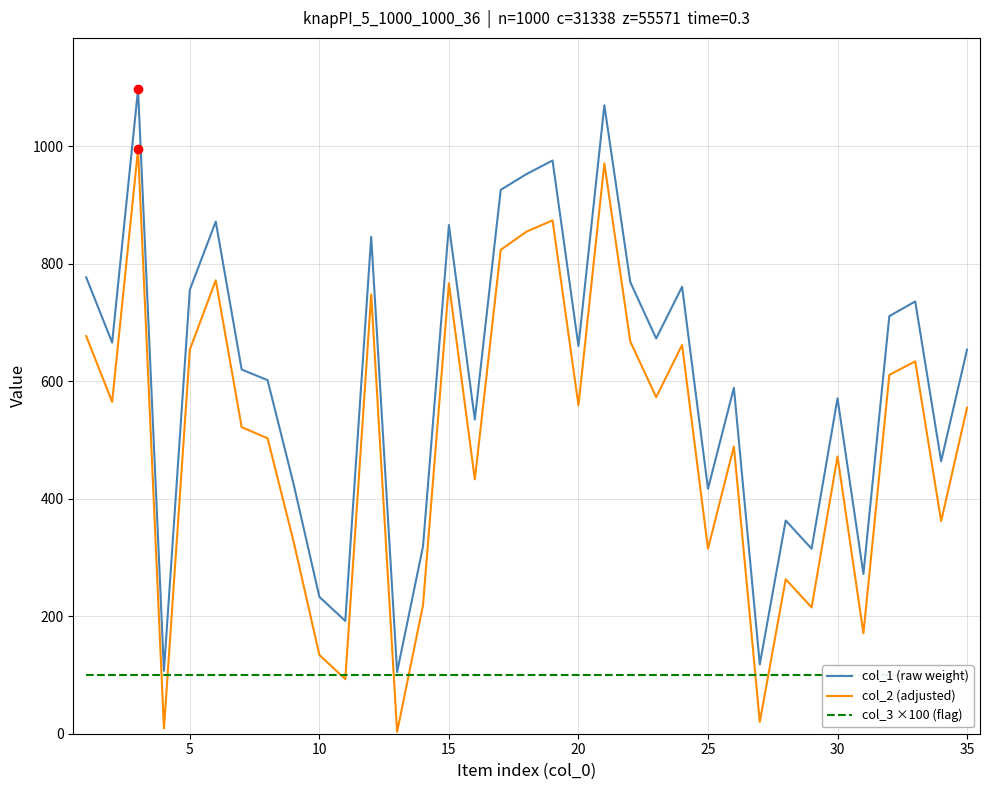

The value of col_2 (adjusted) at 15 is 1197. True or false?

False